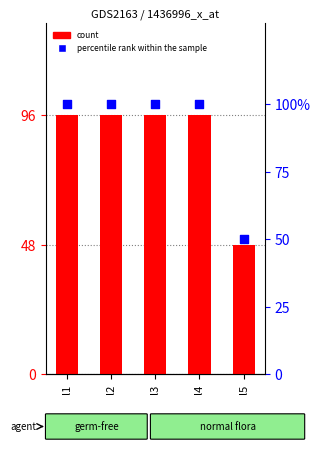

Which series reaches the minimum Y coordinate?

count